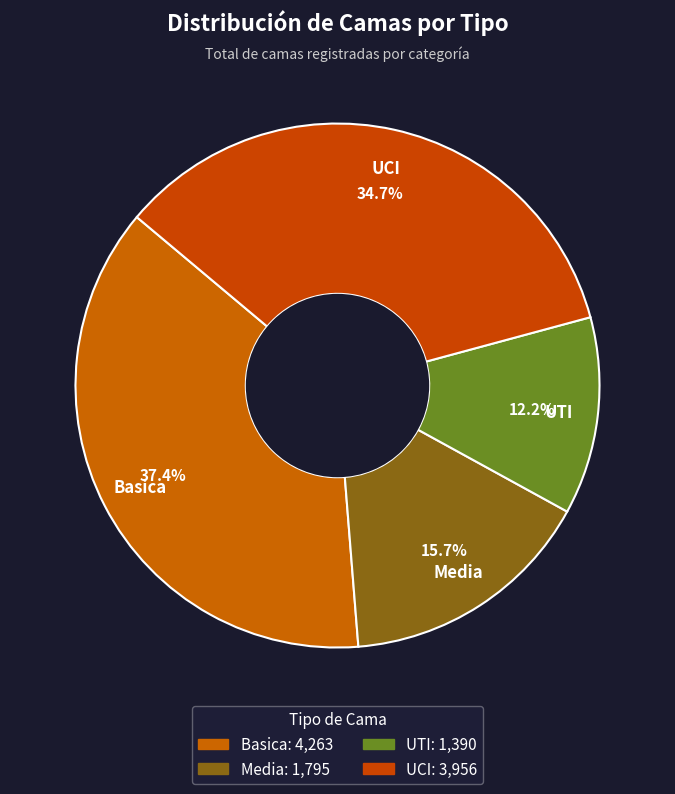

What is the ratio of the value at Media to the value at UCI?

0.5